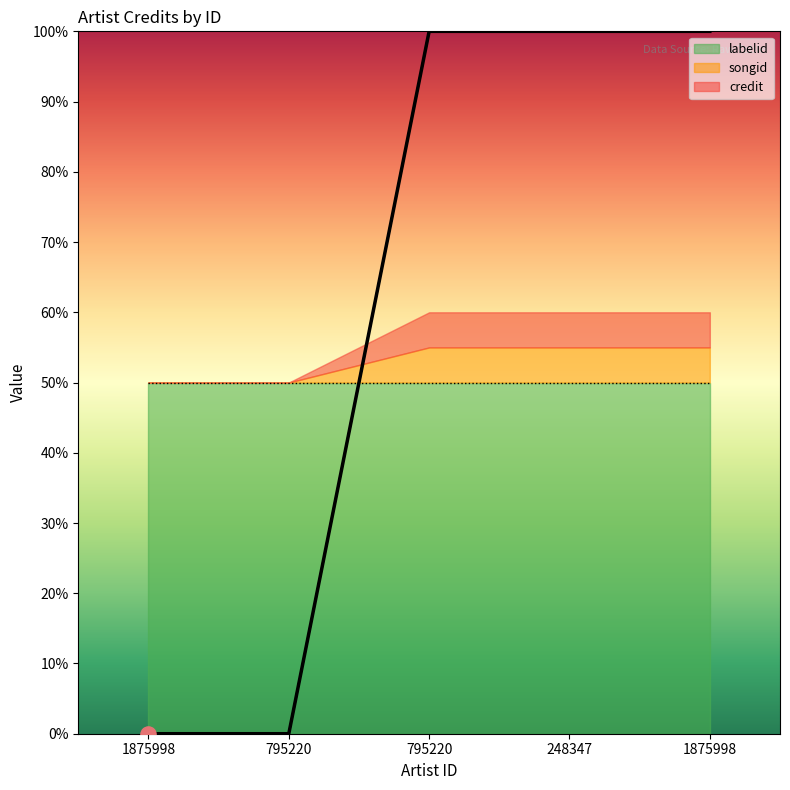

Which series contains the lowest Y value?

credit